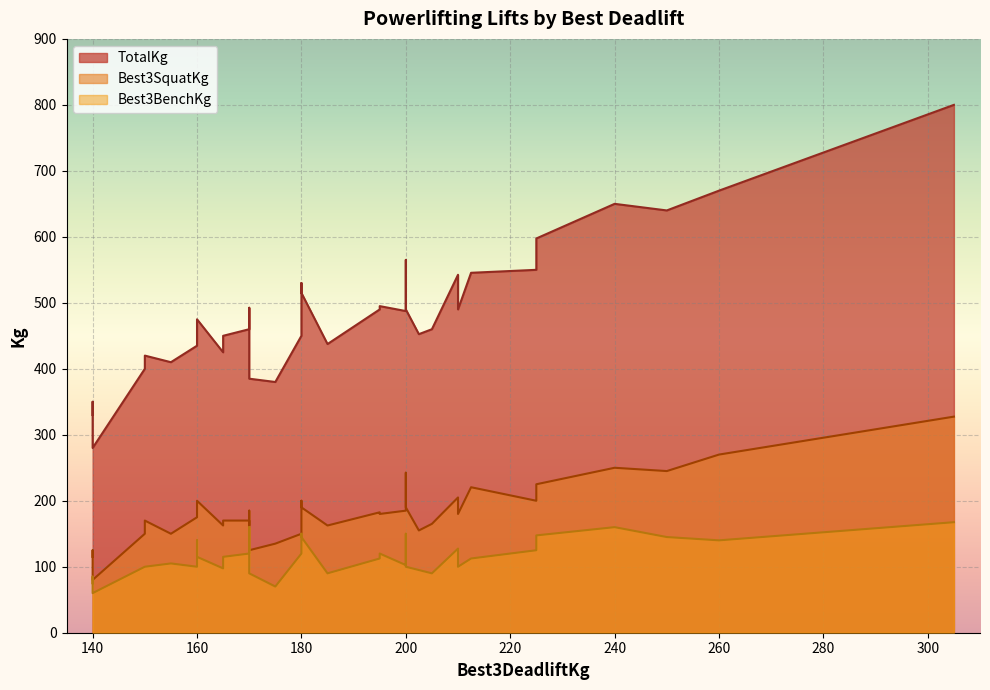

At how many categories does at least one series exceed 157?

40